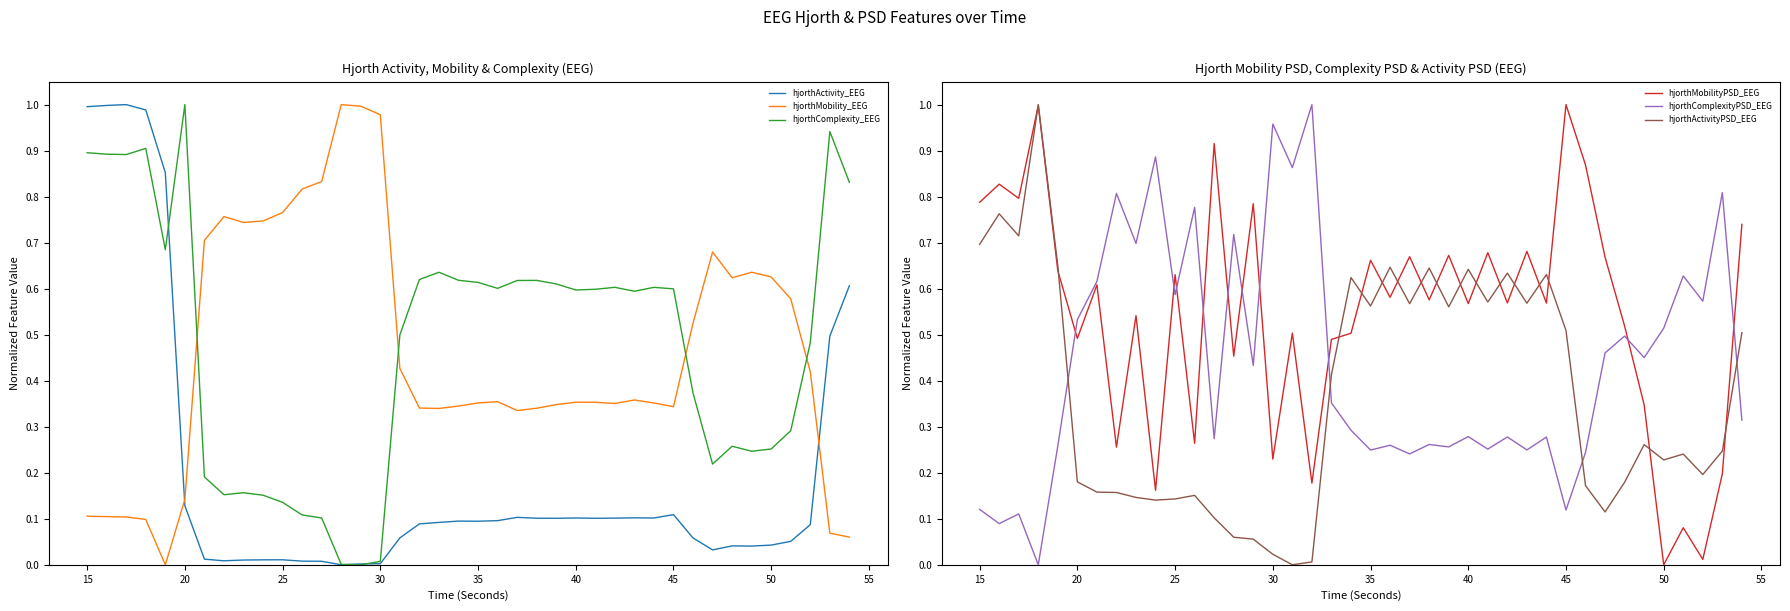

Is it true that hjorthMobility_EEG equals 0.2 at 15?

False